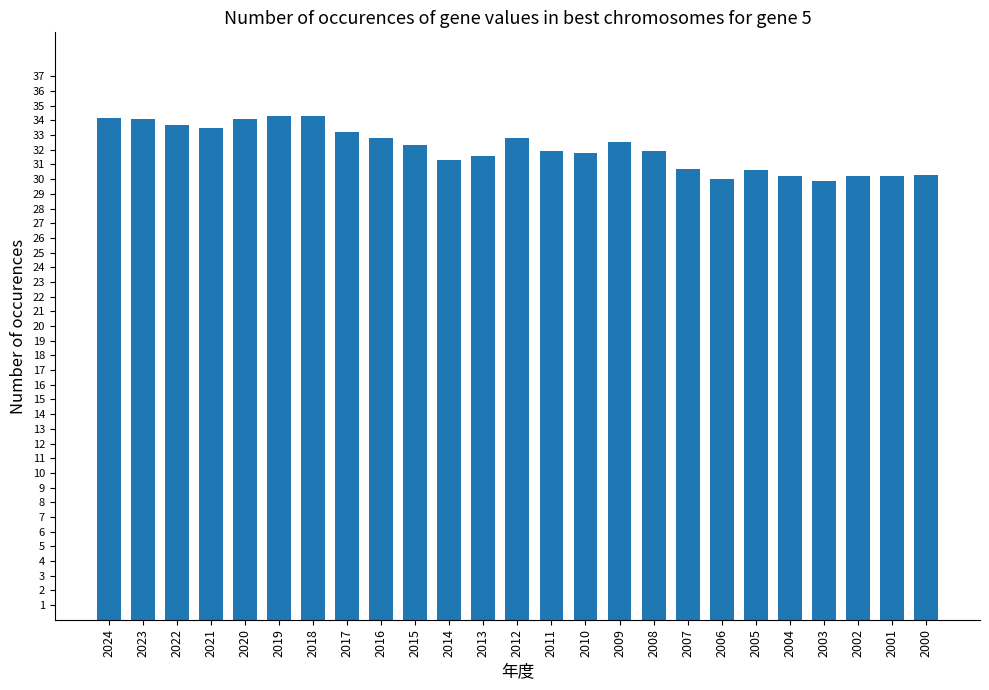

What is the greatest value displayed?

34.3